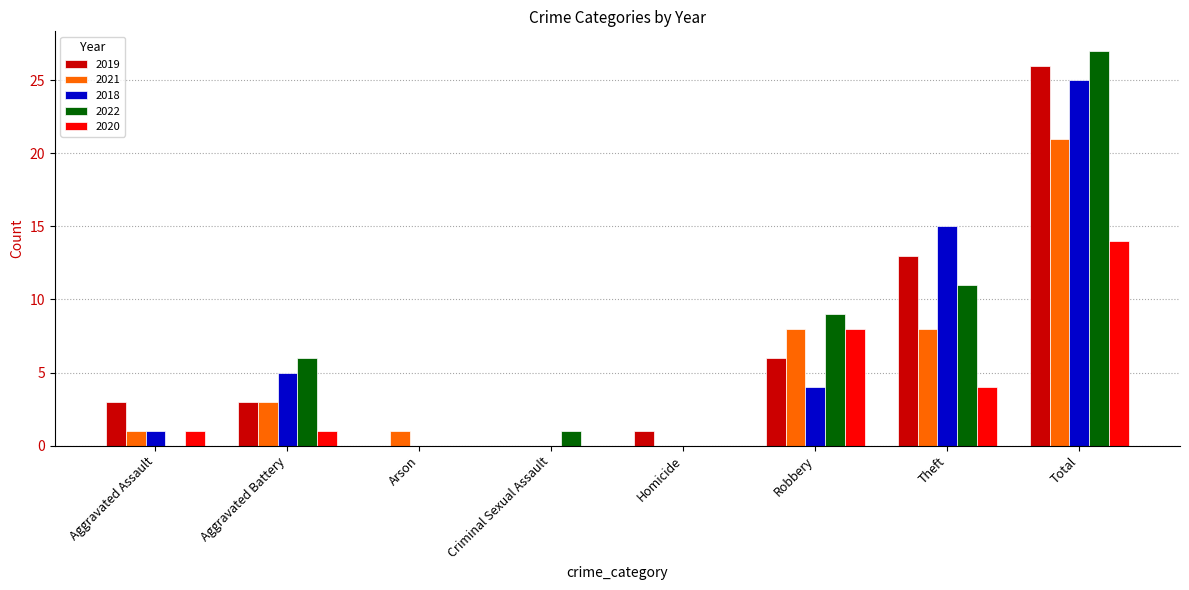

The value of 2018 at Aggravated Battery is 5. True or false?

True